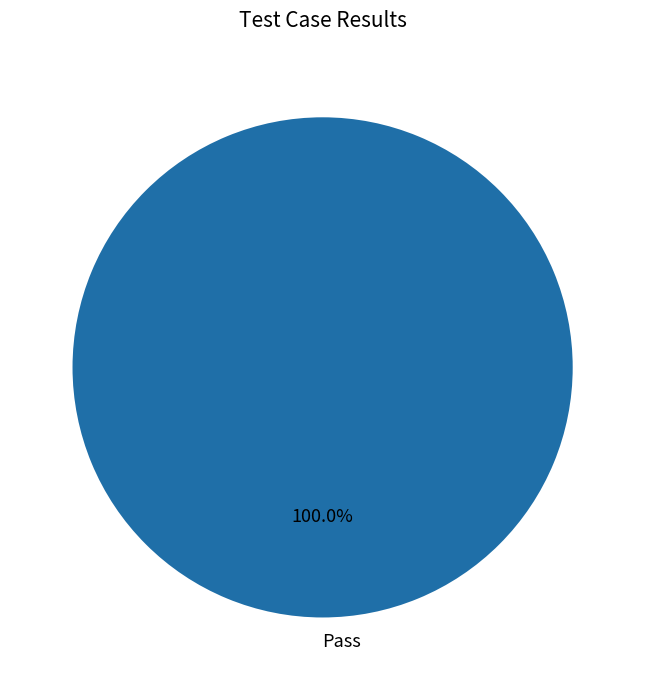

Is there any slice that represents more than half of the pie?

Yes